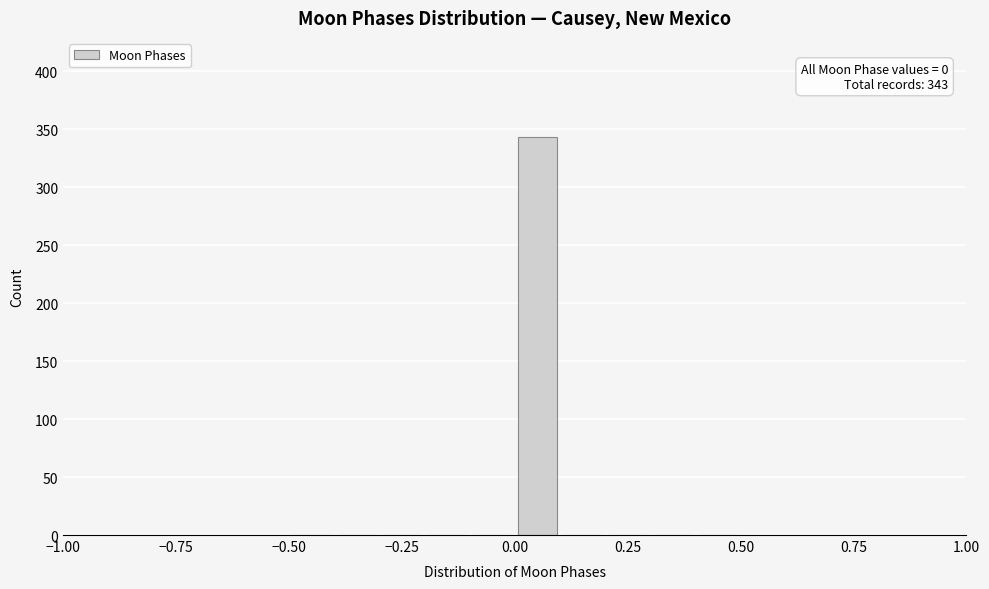

Read against the x-axis, roughly where is the centre of the tallest bar?

0.05